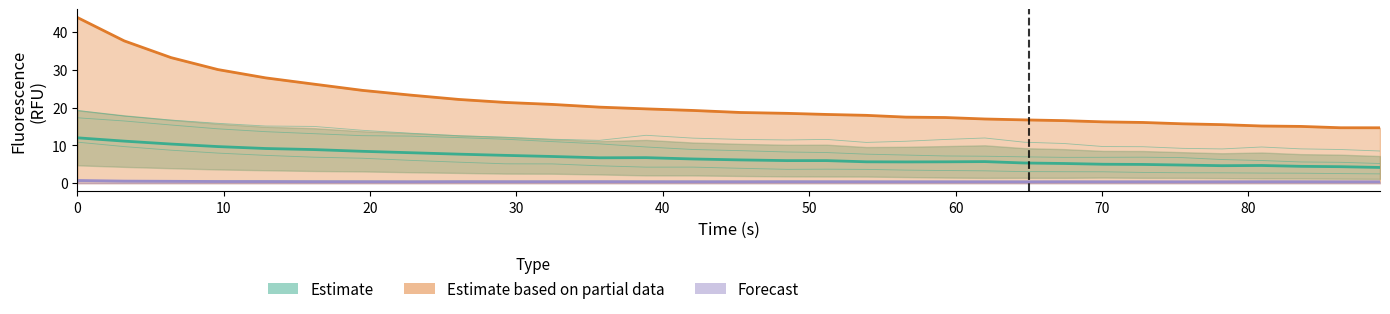

Does the chart display data point markers on the line(s)?

No